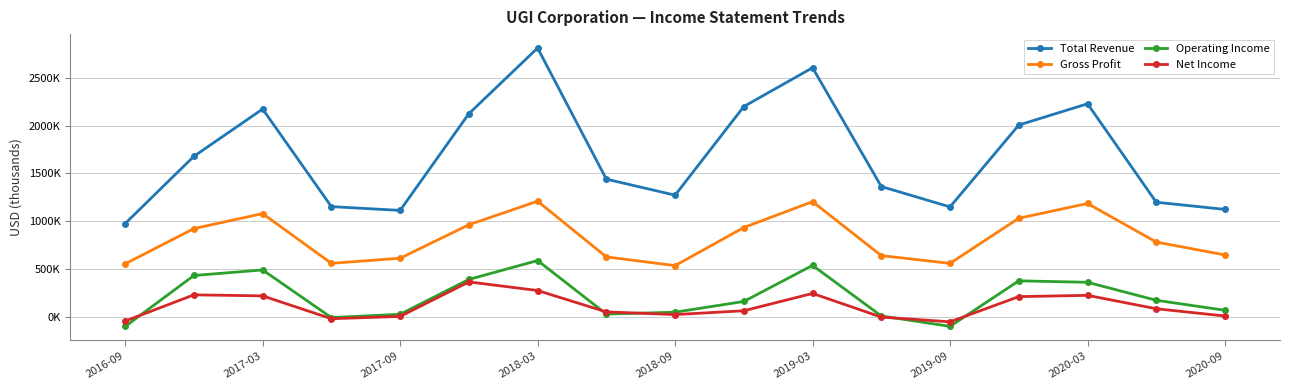

True or false: Total Revenue and Net Income cross at least once.

False